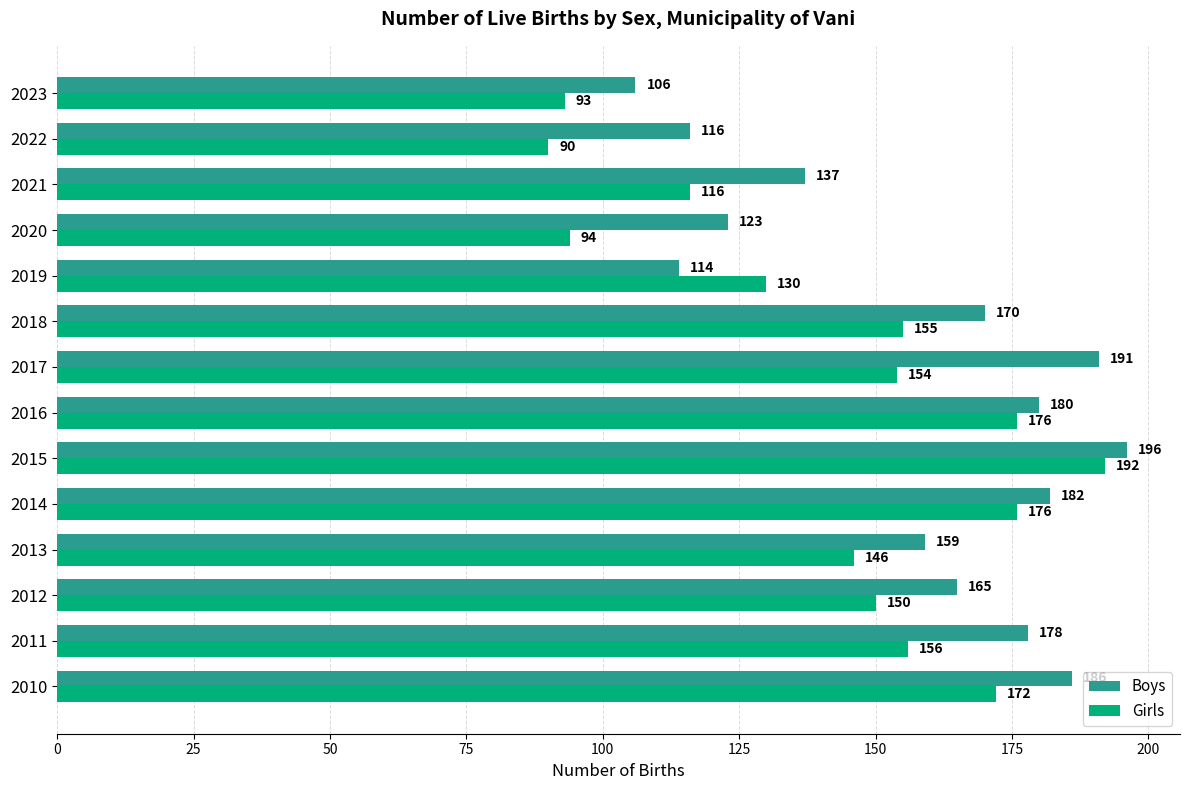

At which category is the sum across all series the highest?

2015